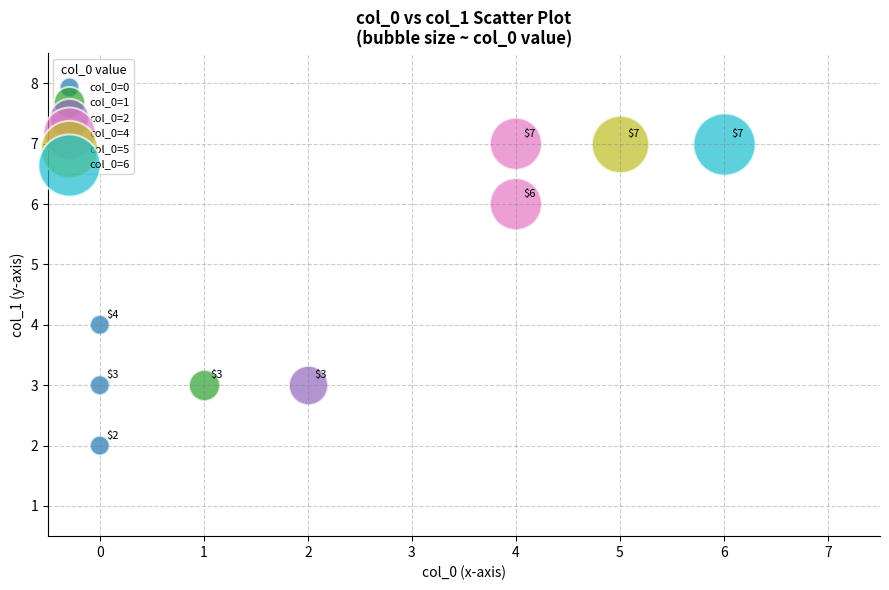

What are all the series names shown in the legend?

col_0=0, col_0=1, col_0=2, col_0=4, col_0=5, col_0=6